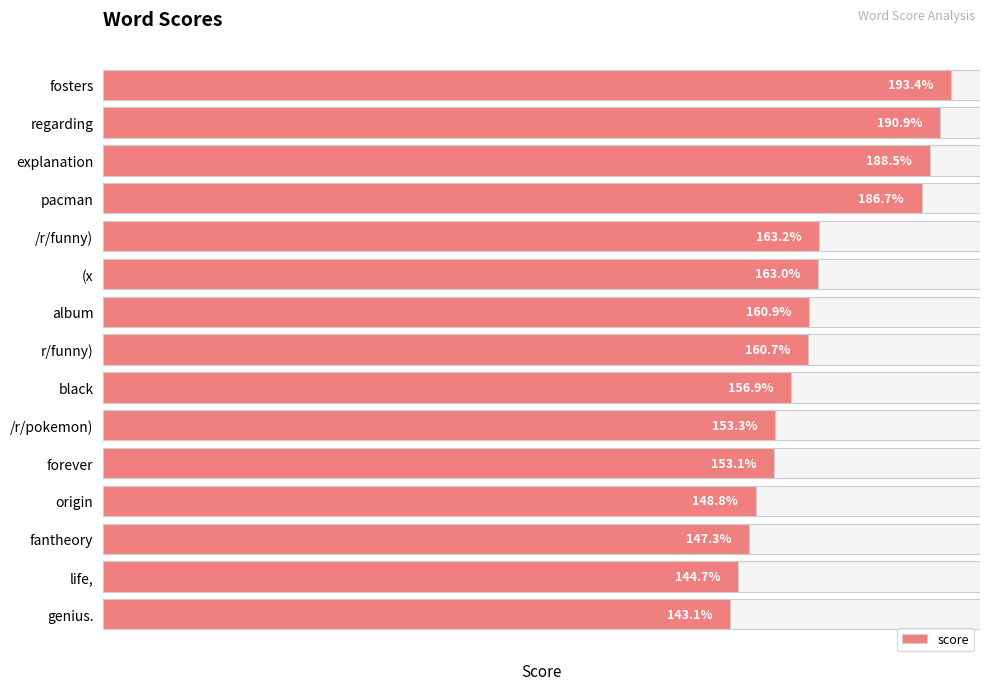

What is the smallest value displayed?

143.1